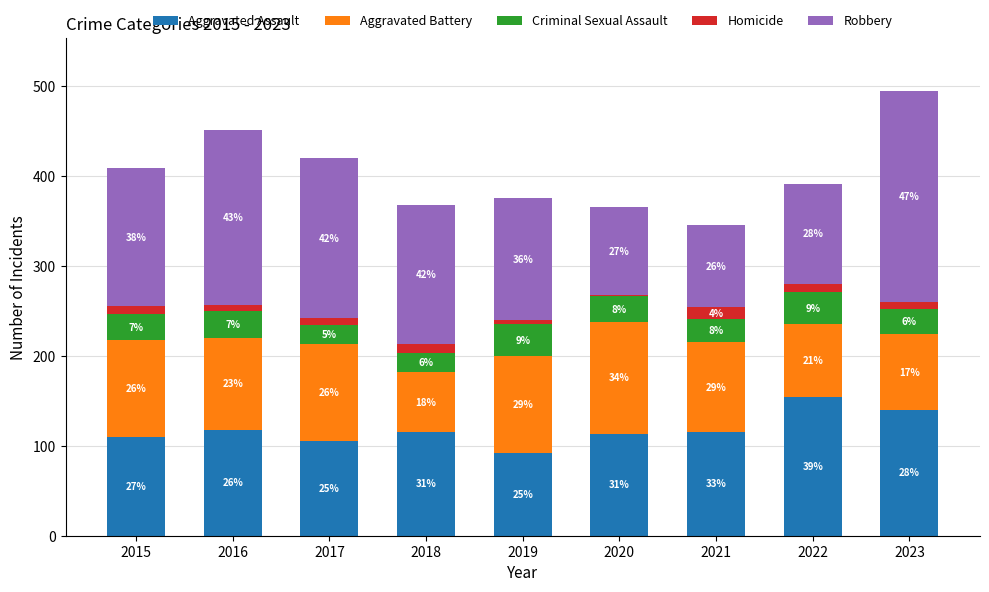

What is the difference between the Aggravated Battery values at 2022 and 2020?

44